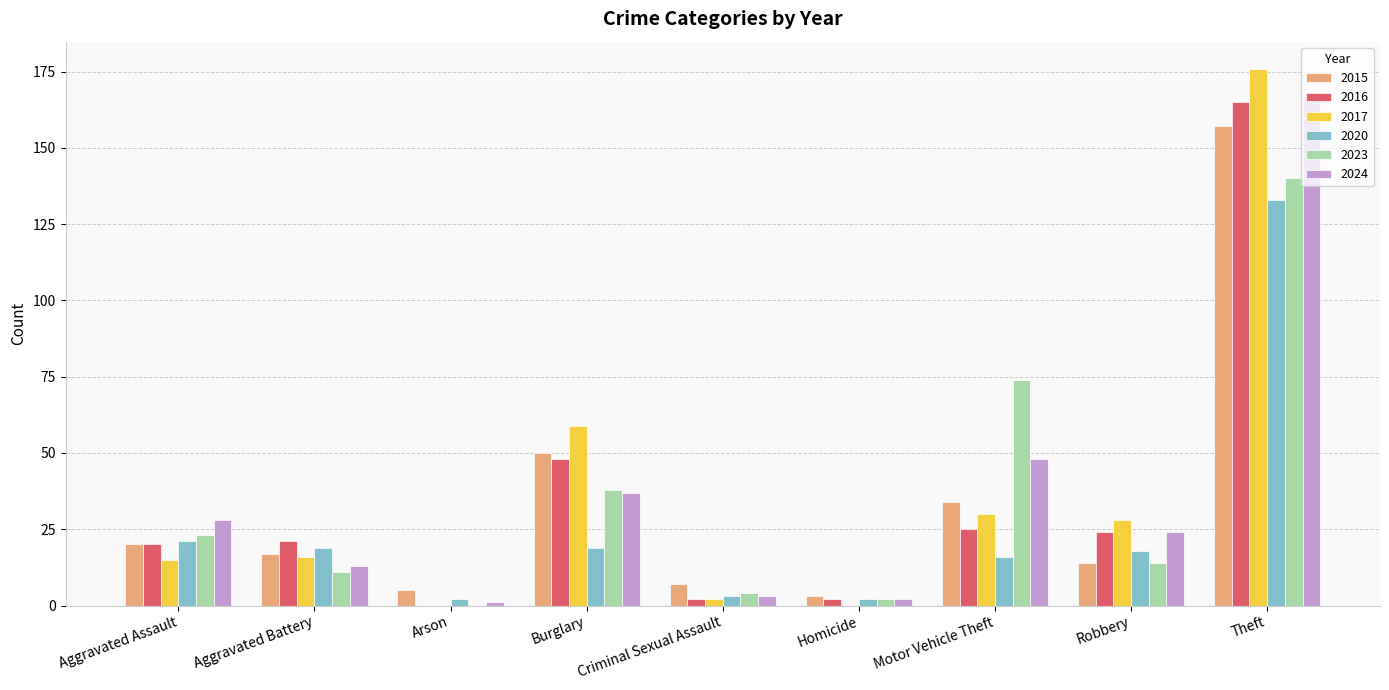

At which label does 2017 reach its peak?

Theft